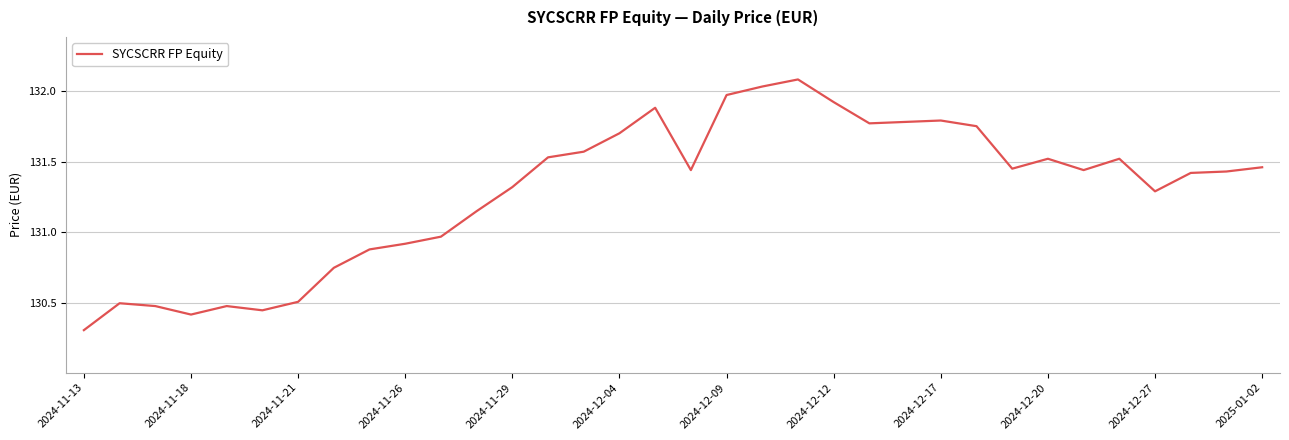

What is the difference between the maximum and minimum values?

1.8